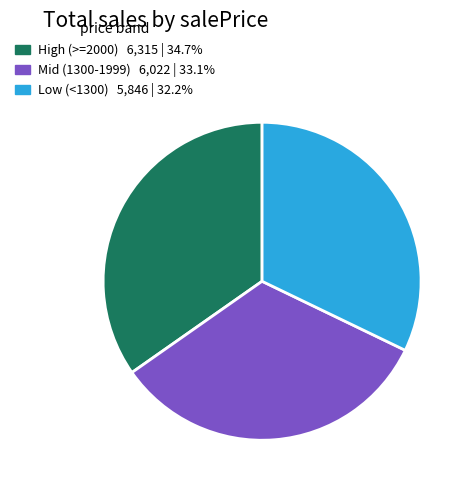

Is there any slice that represents more than half of the pie?

No